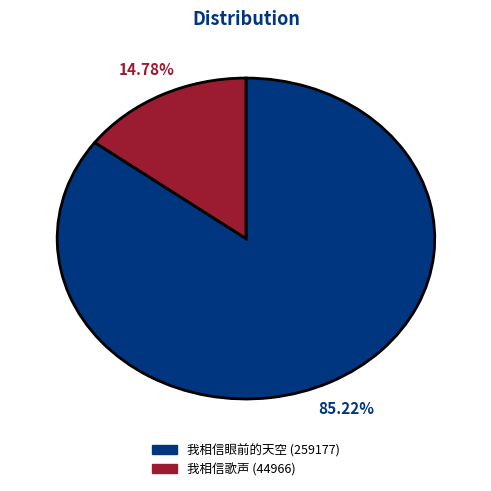

Is there a majority slice in this chart?

Yes